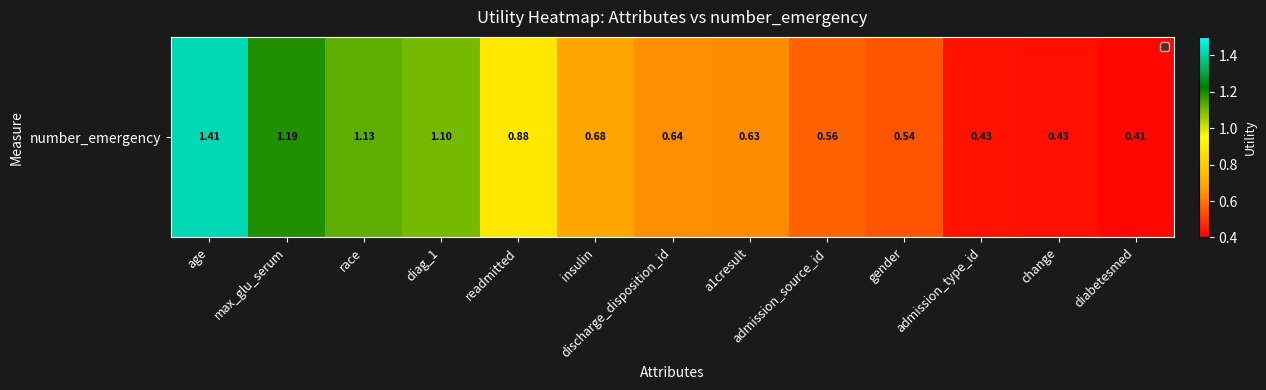

Reading right to left, list all the values displayed in this chart.

diabetesmed=0.4	change=0.4	admission_type_id=0.4	gender=0.5	admission_source_id=0.6	a1cresult=0.6	discharge_disposition_id=0.6	insulin=0.7	readmitted=0.9	diag_1=1.1	race=1.1	max_glu_serum=1.2	age=1.4